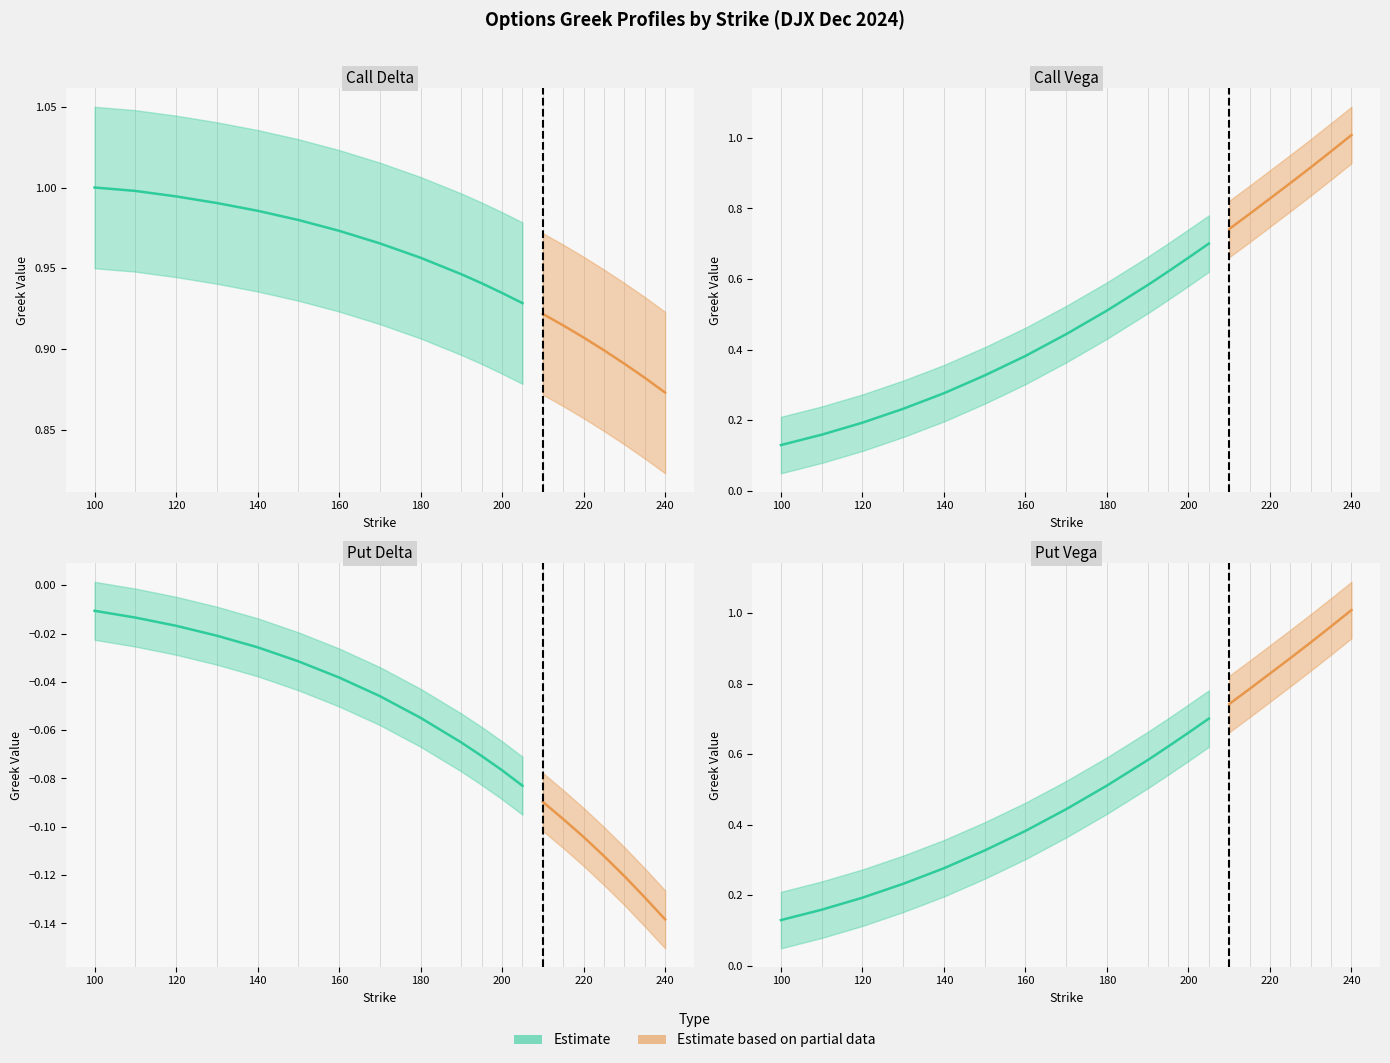

What is the value of the delta_C point at the 6th from the left?

1.0